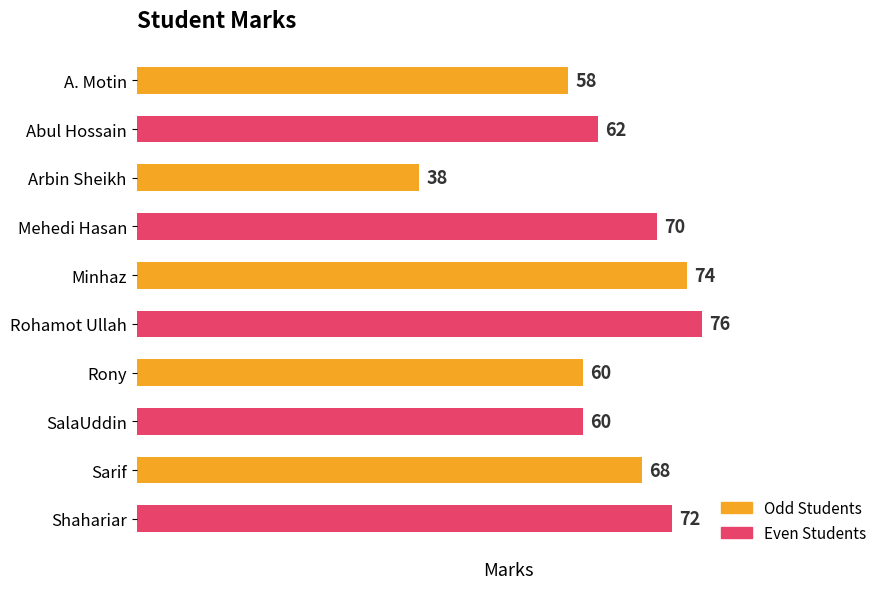

True or false: the data shows 74 at Minhaz.

True